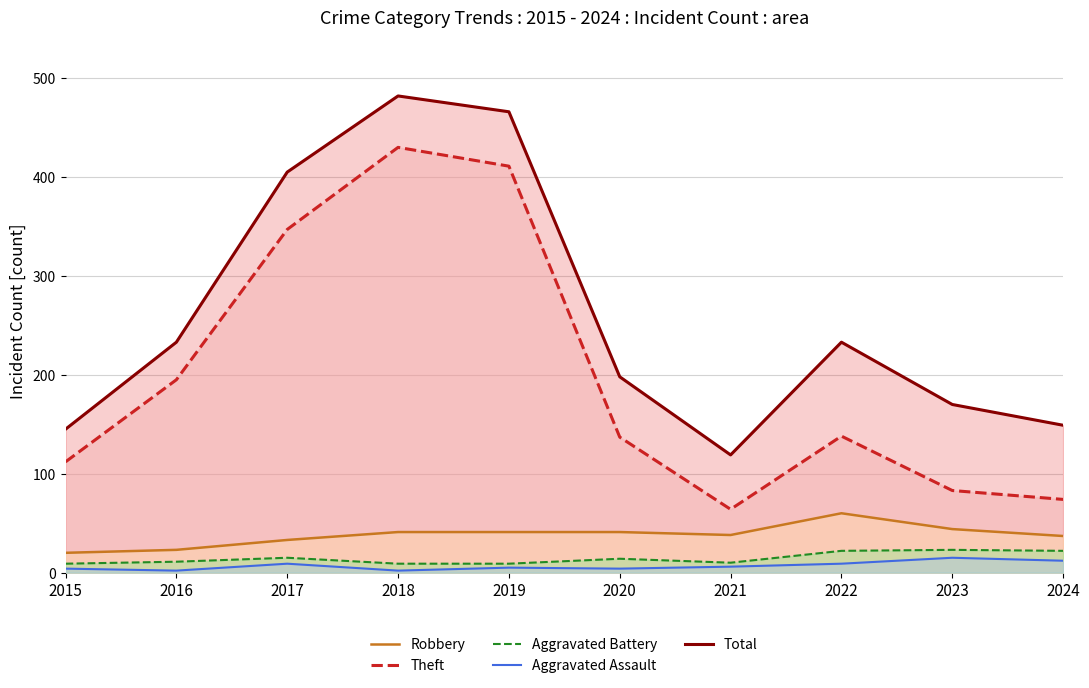

List the series in order of their peak value, highest first.

Total, Theft, Robbery, Aggravated Battery, Aggravated Assault